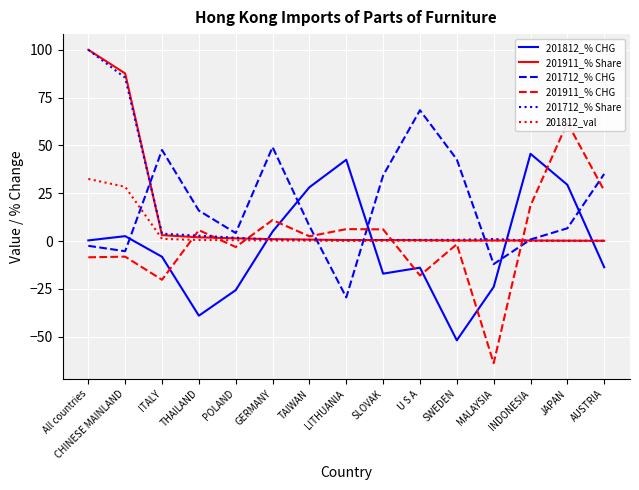

Where is the first local maximum for 201812_% CHG?

CHINESE MAINLAND